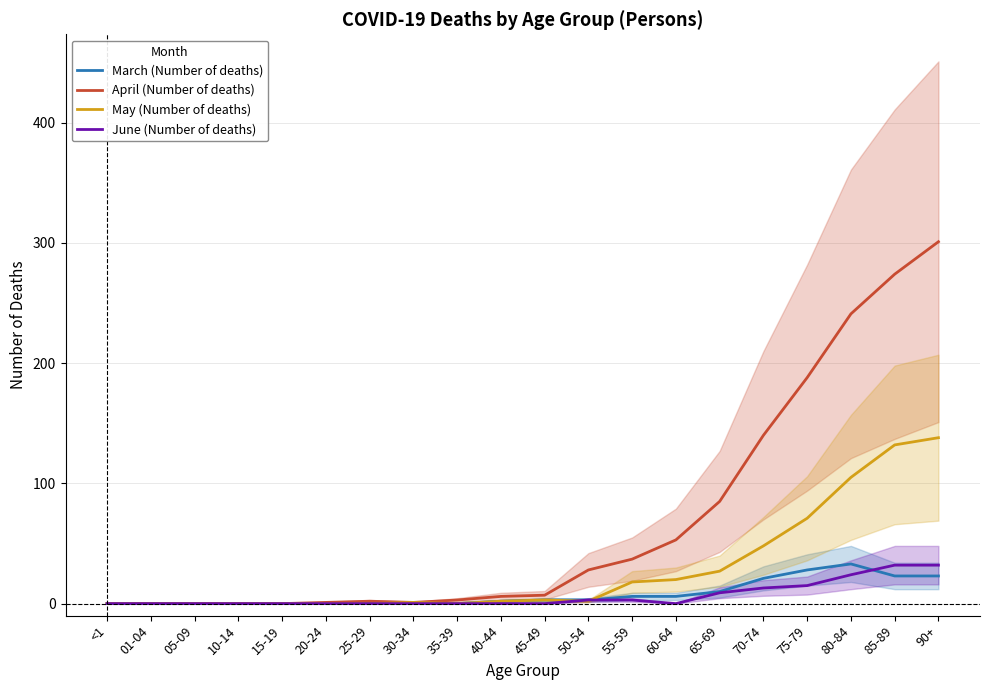

What is the label of the 1st point from the right?

90+